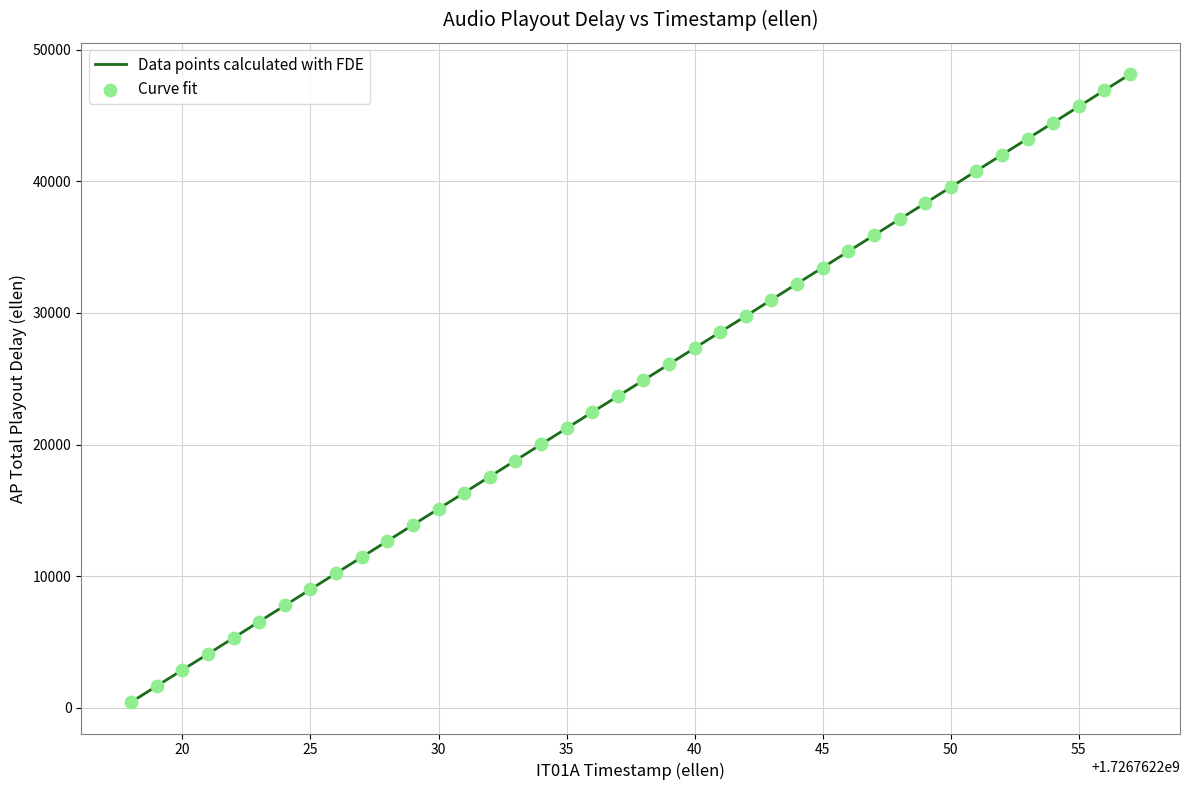

What is the difference between the maximum and minimum values?

47695.7